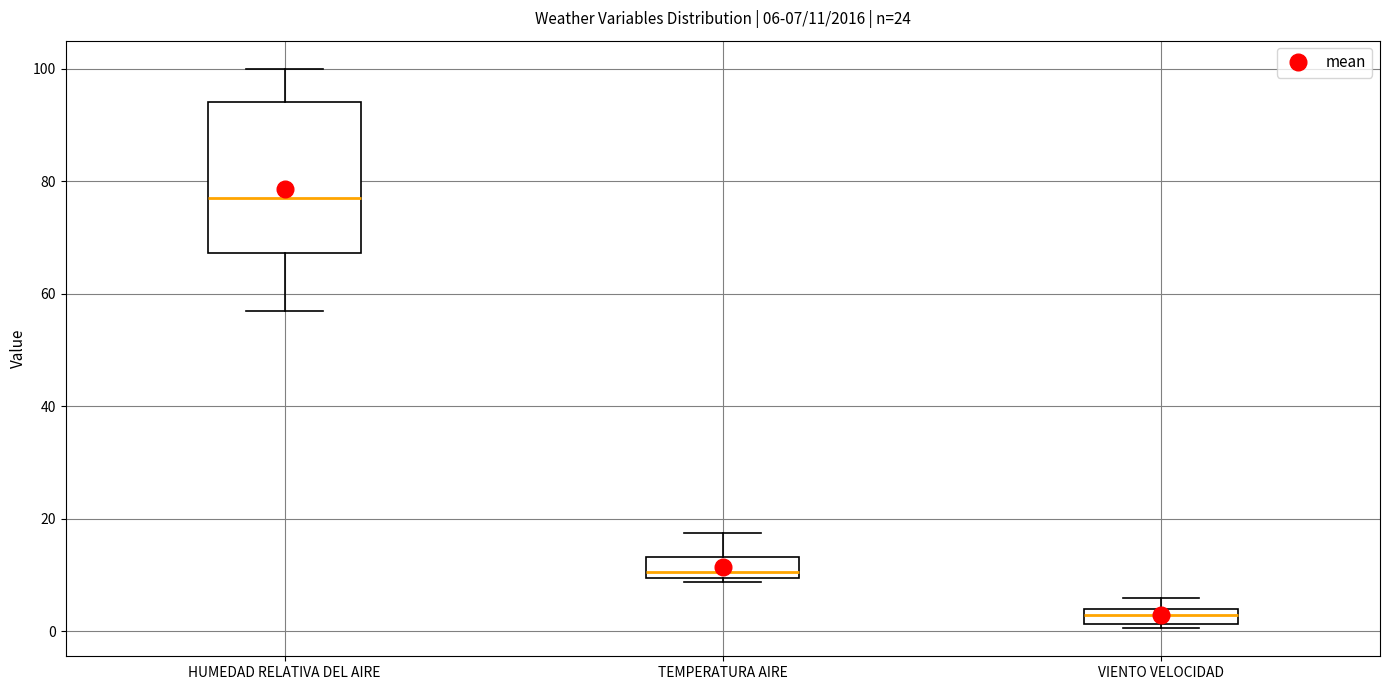

Which box has the lowest median line?

VIENTO VELOCIDAD